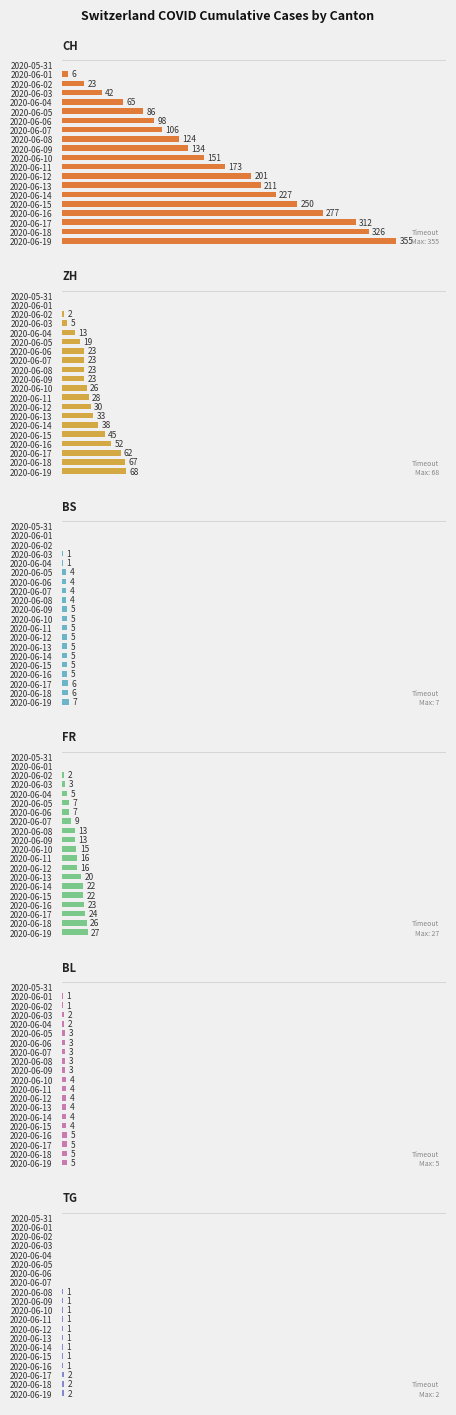

How many data points in FR are above 15?

9